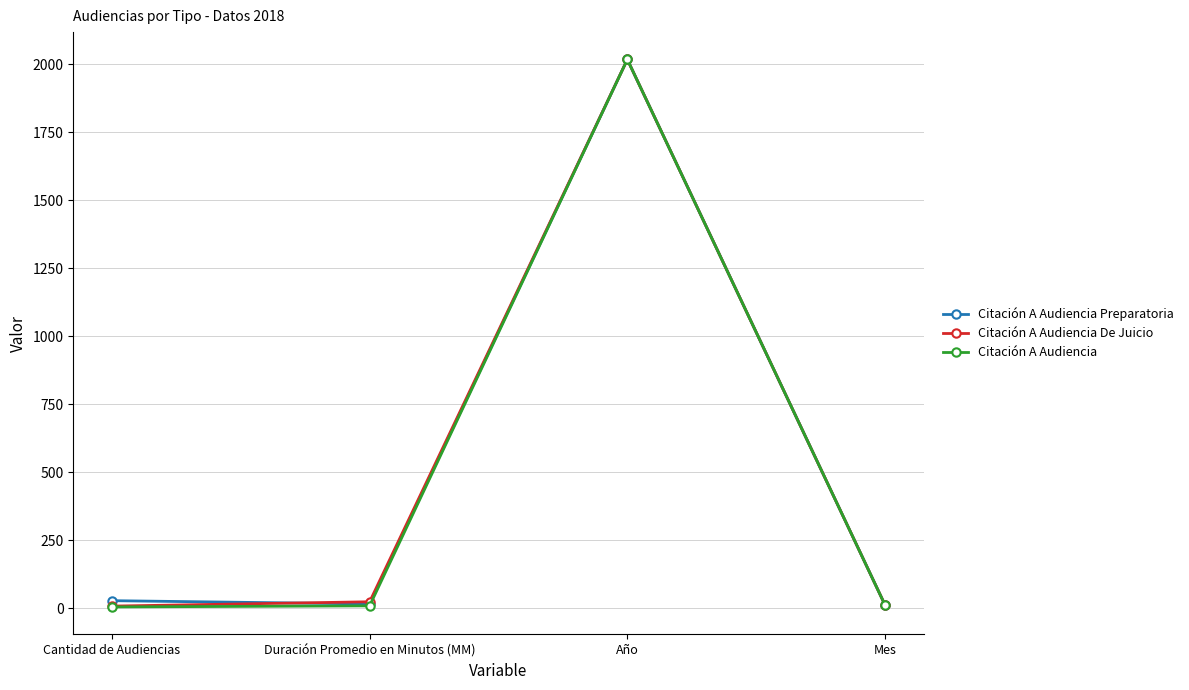

What is the spread (max minus min) of values at Cantidad de Audiencias?

23